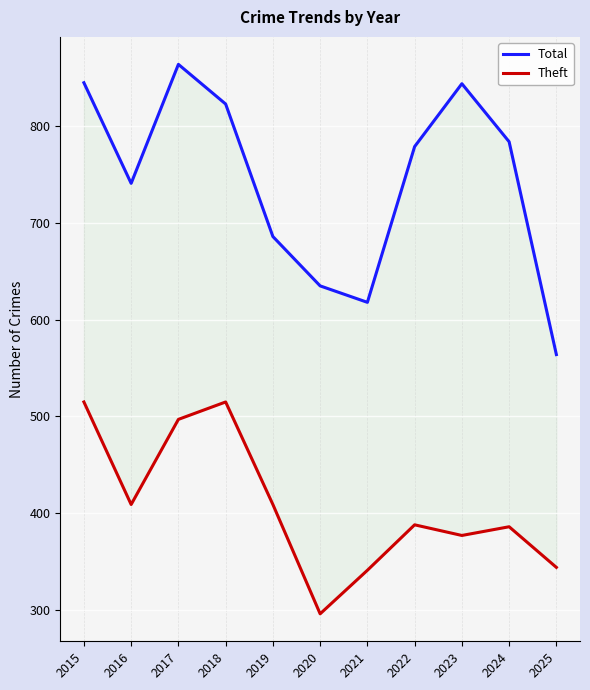

What is the sum of the Total values at 2023 and 2025?

1408